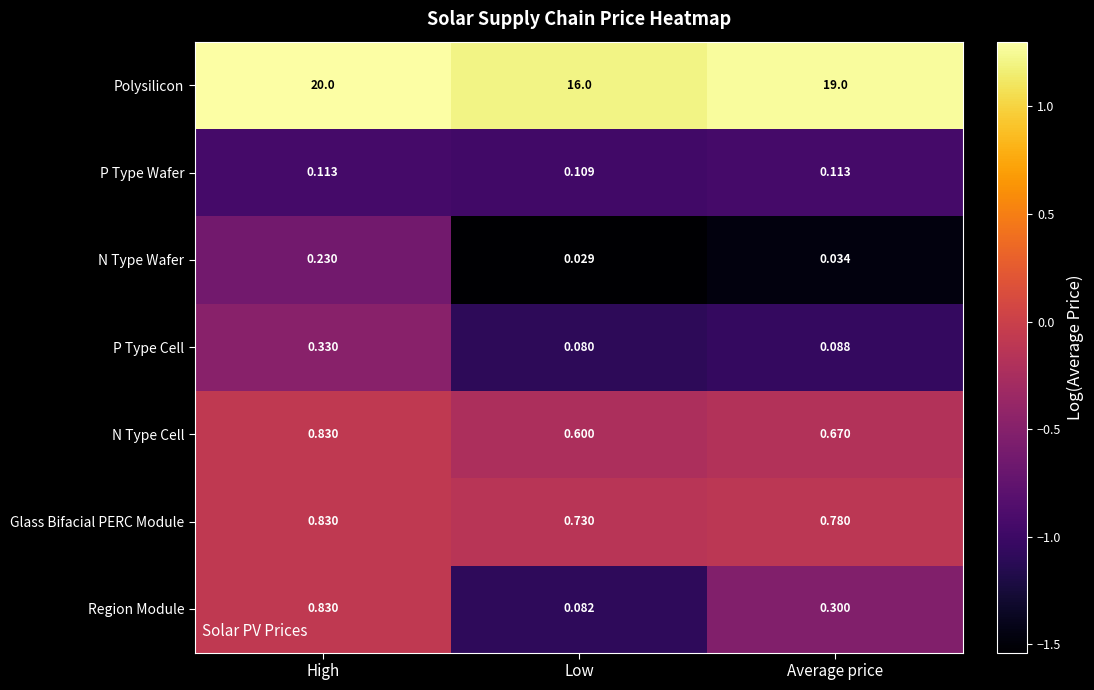

At Low, list the series in order from smallest to largest.

N Type Wafer, P Type Cell, Region Module, P Type Wafer, N Type Cell, Glass Bifacial PERC Module, Polysilicon